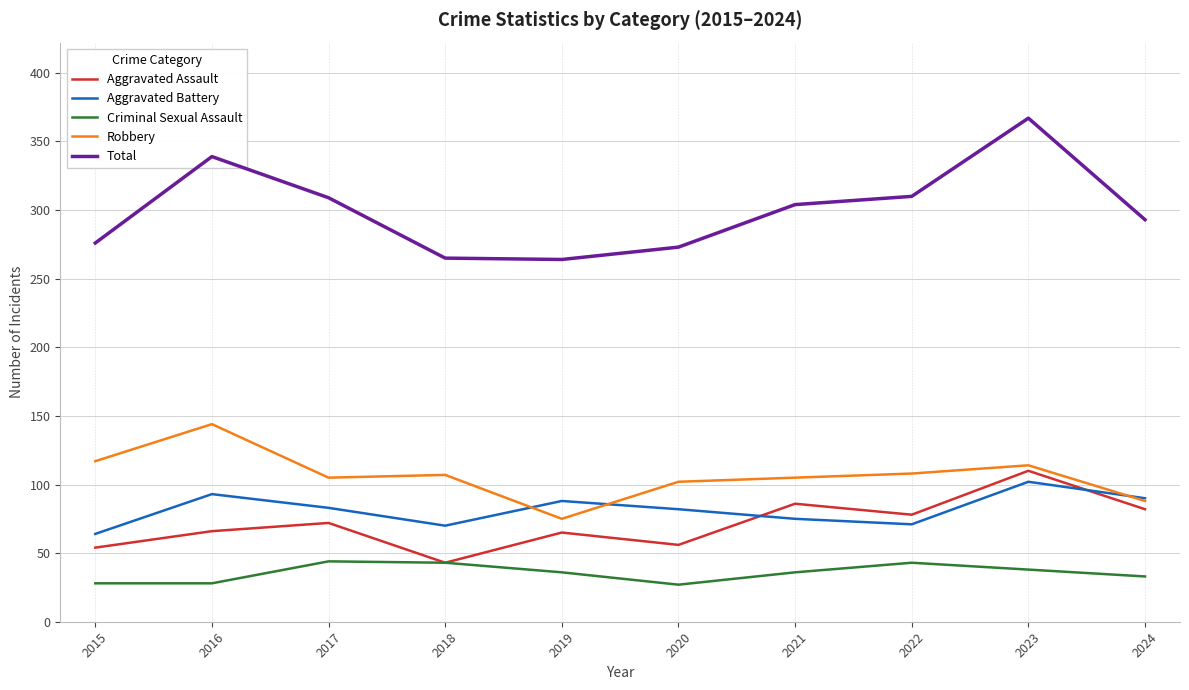

Which series has the widest spread of values?

Total